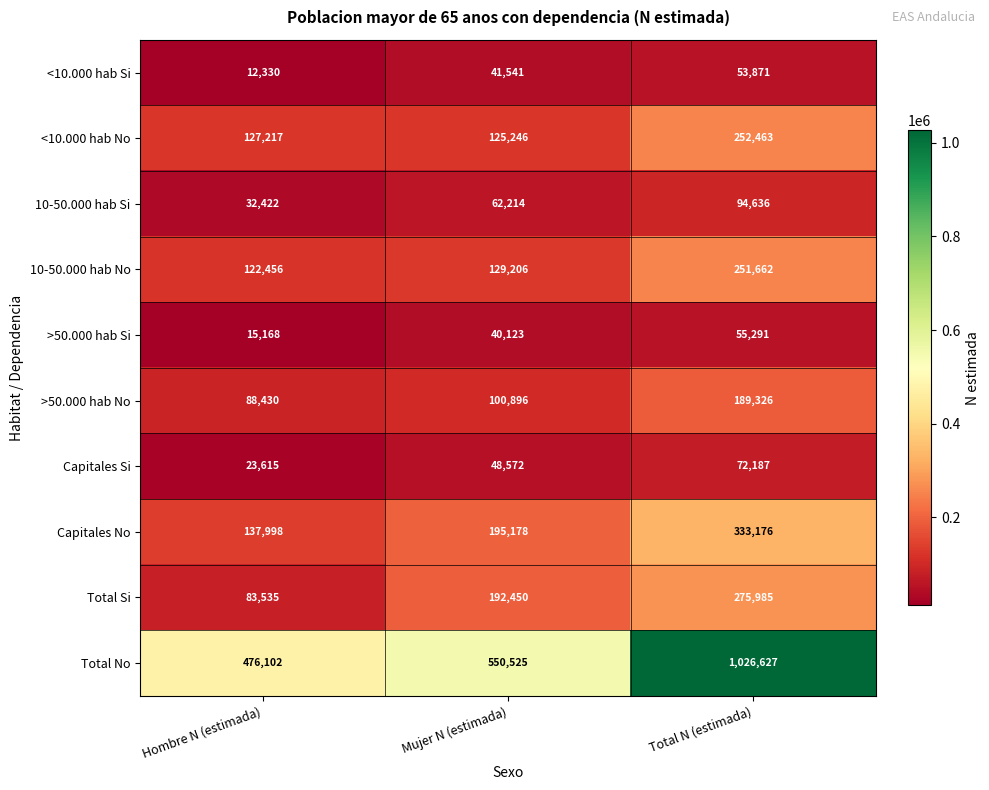

What is the difference between the maximum and minimum values in the >50.000 hab Si series?

40123